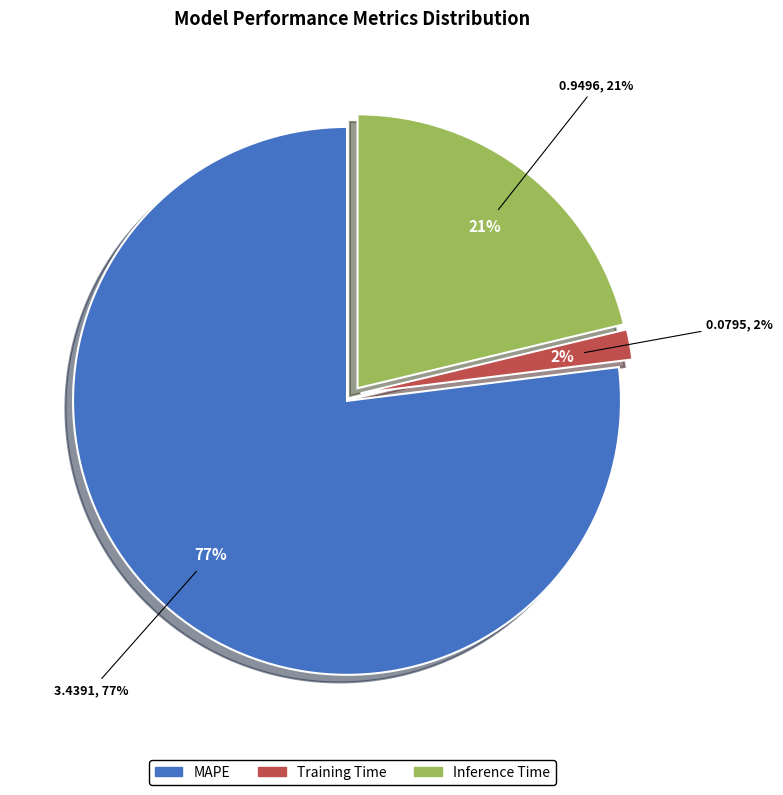

To the nearest percent, what percentage of the pie is MAPE?

77%